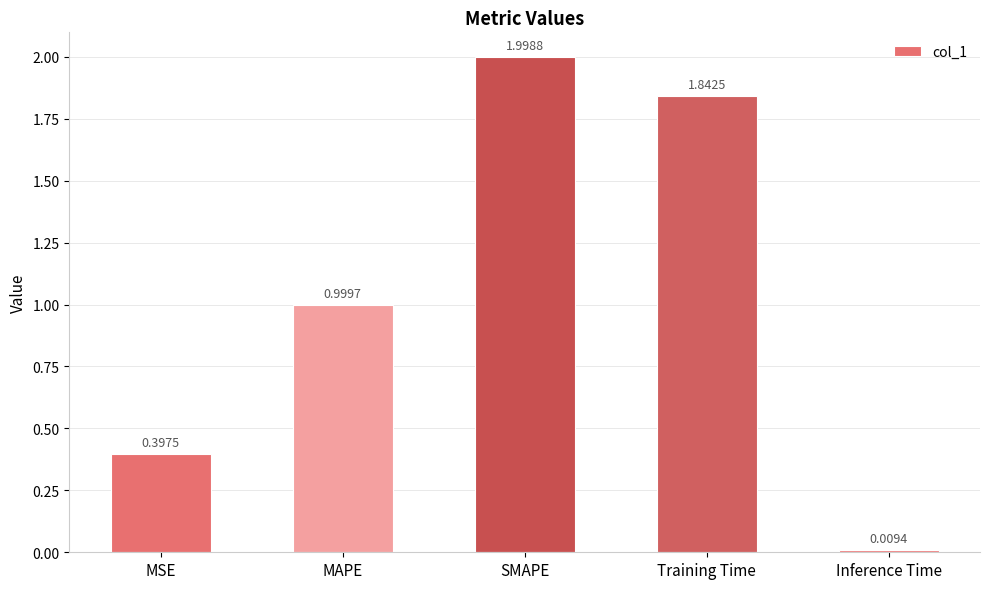

What is the label of the 2nd bar from the left?

MAPE